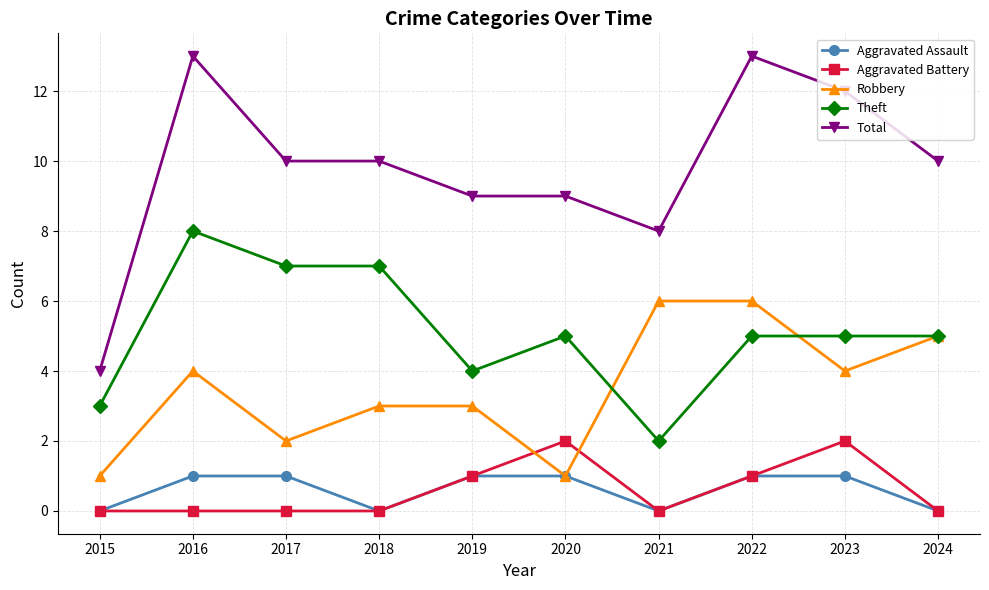

Which series has the widest spread of values?

Total